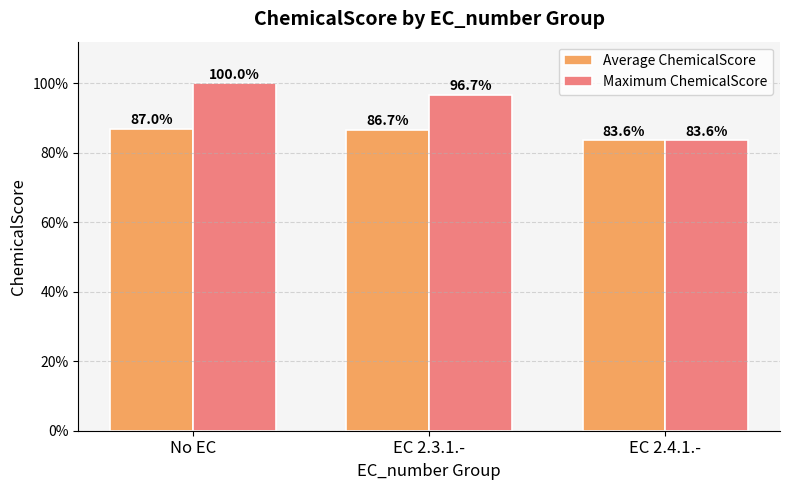

Reading left to right, list all the values displayed in this chart.

Average ChemicalScore: 0.9	0.9	0.8
Maximum ChemicalScore: 1.0	1.0	0.8